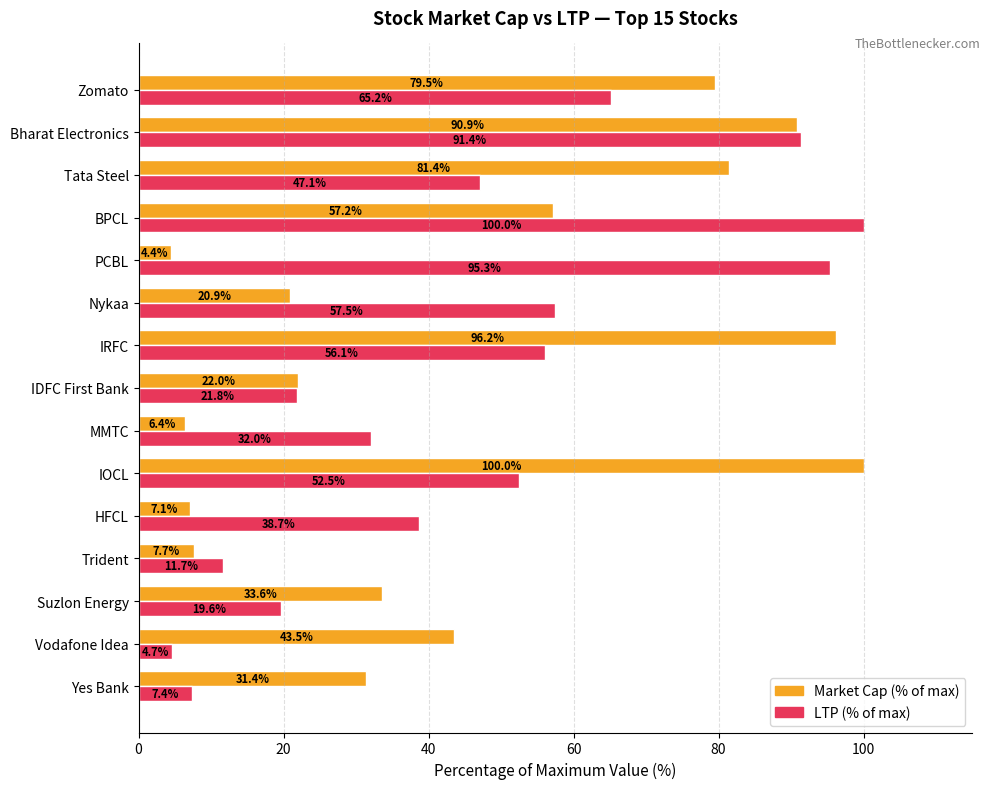

The Market Cap (% of max) series shows 31.4 at Yes Bank. True or false?

True